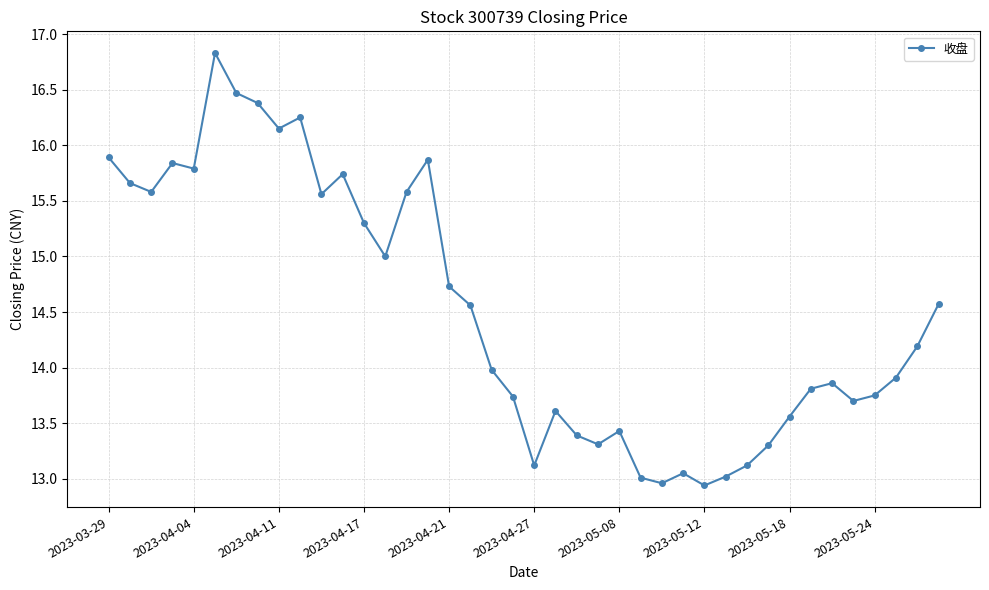

Does the chart display data point markers on the line(s)?

Yes